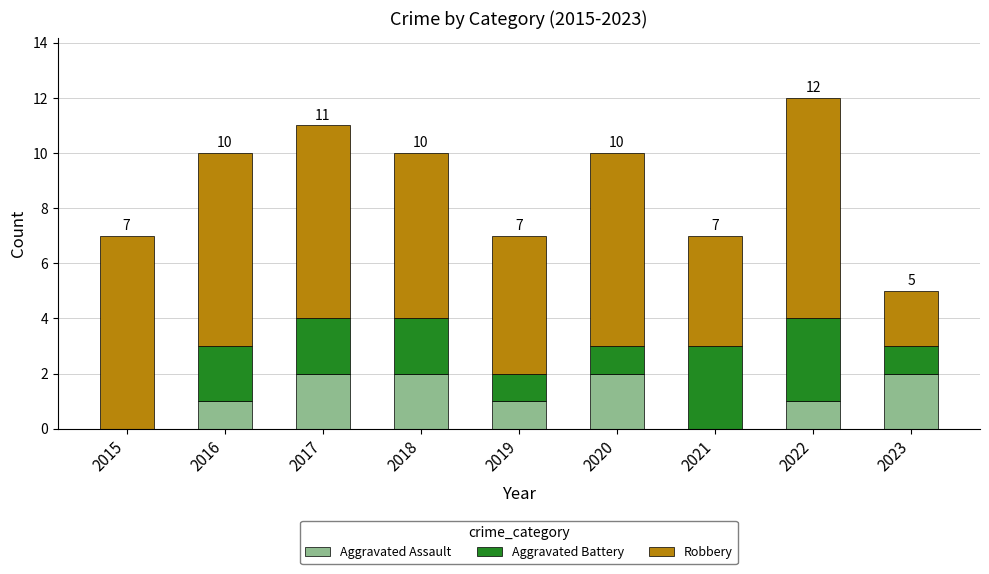

Reading left to right, transcribe the values for Aggravated Assault.

2015=0	2016=1	2017=2	2018=2	2019=1	2020=2	2021=0	2022=1	2023=2